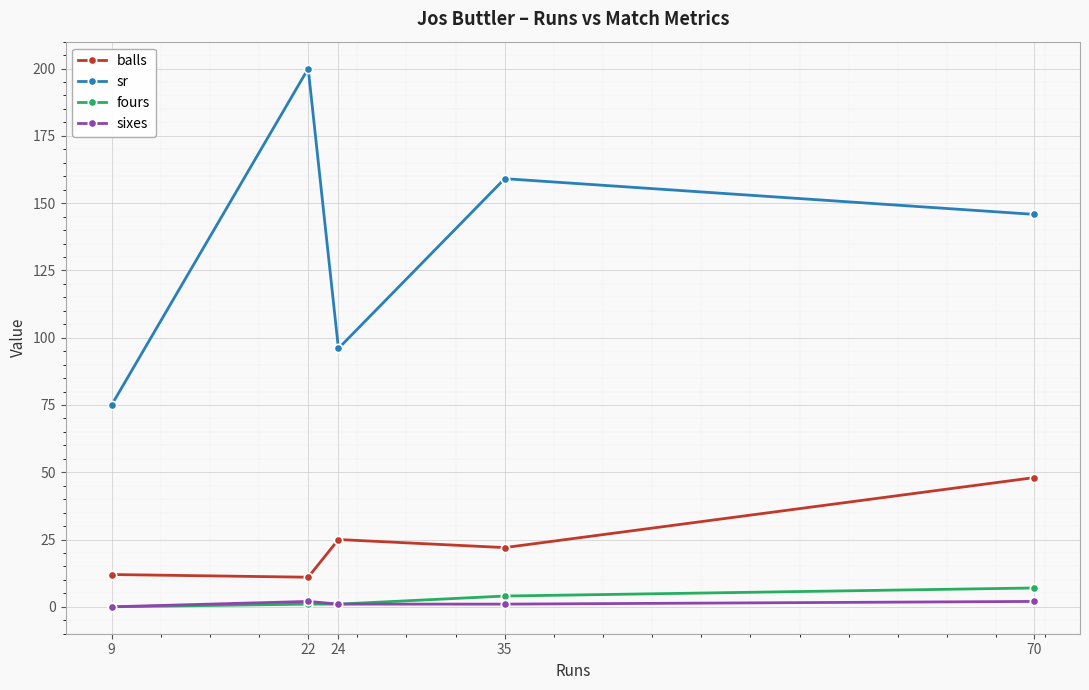

True or false: sixes has a value of 1.0 at 24.

True